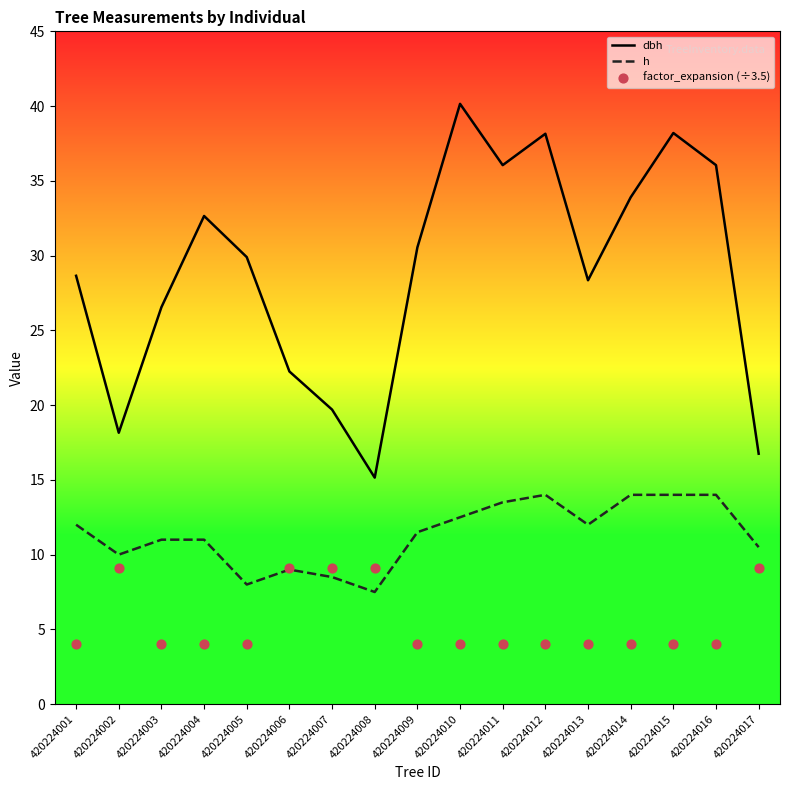

At how many categories does at least one series exceed 11?

17